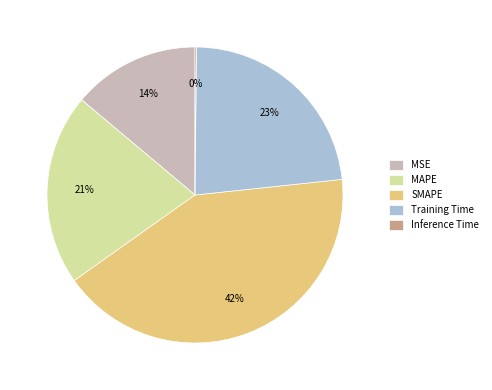

To the nearest percent, what is the average slice percentage?

20%